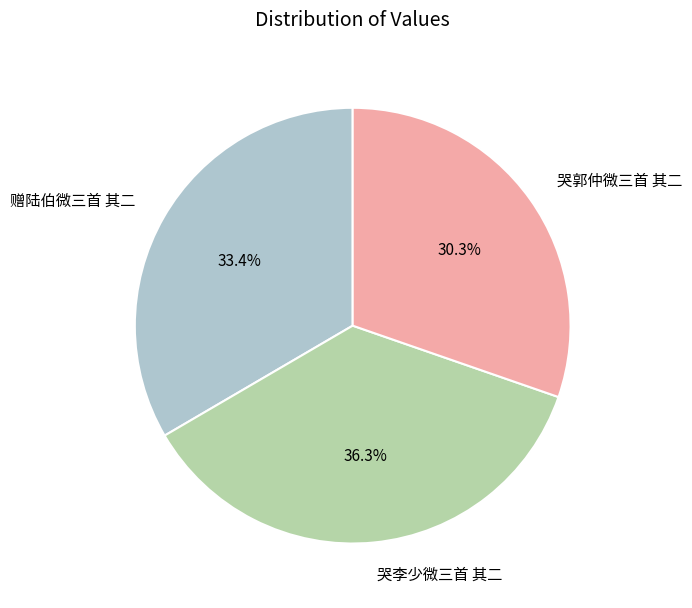

The 哭郭仲微三首 其二 slice represents 45% of the pie. True or false?

False